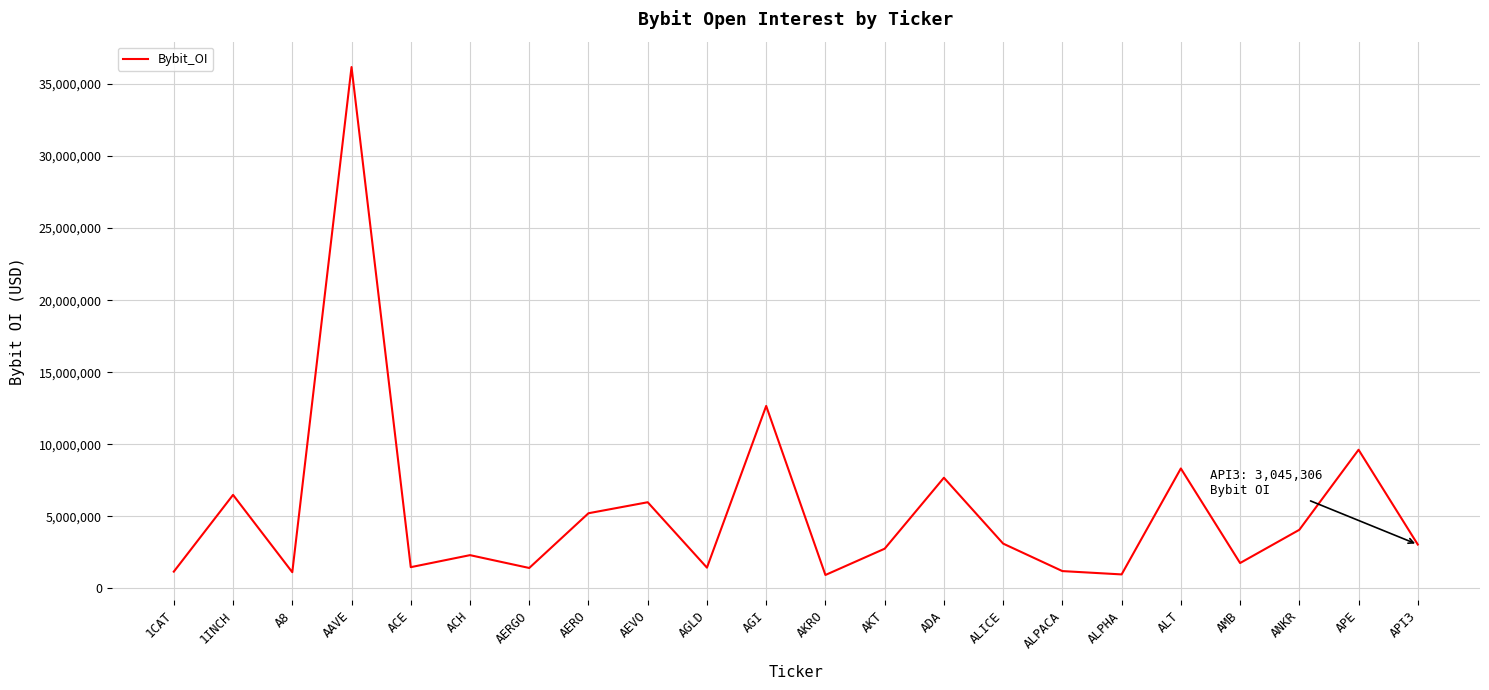

Is this an area chart (filled region under the line)?

No